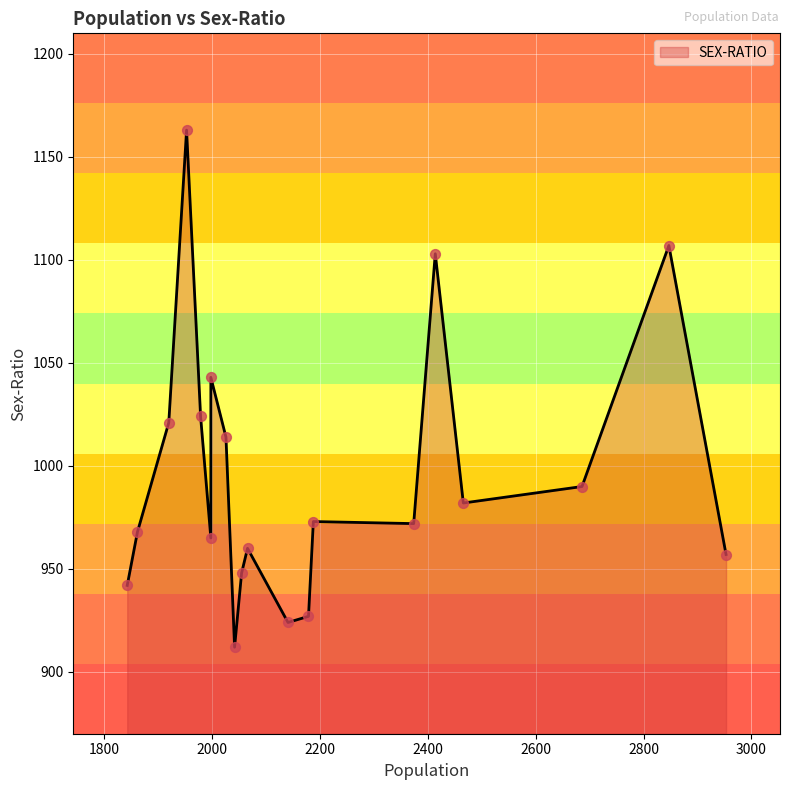

What is the change in value from 2847 to 1862?

-139